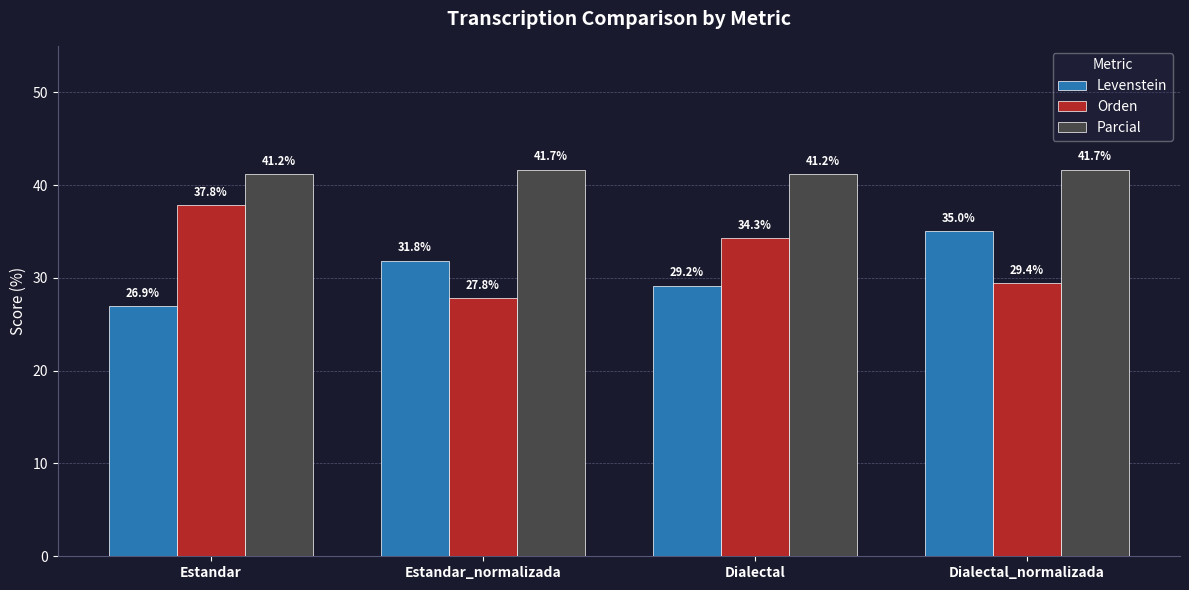

At Estandar, list the series in order from smallest to largest.

Levenstein, Orden, Parcial